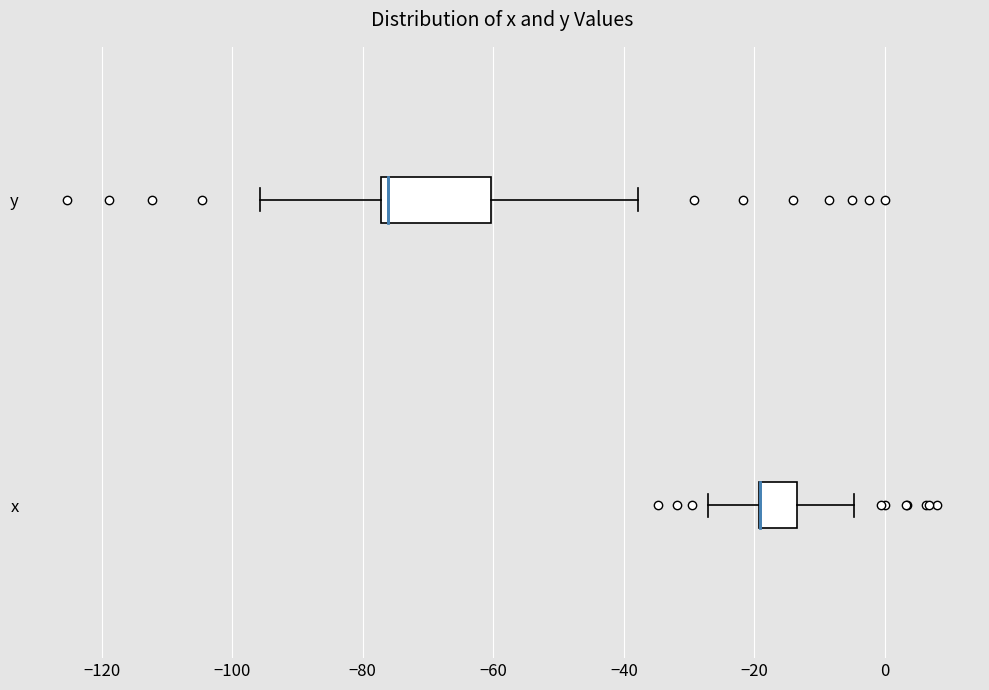

Comparing the boxes themselves (not the whiskers), which one is the widest?

y